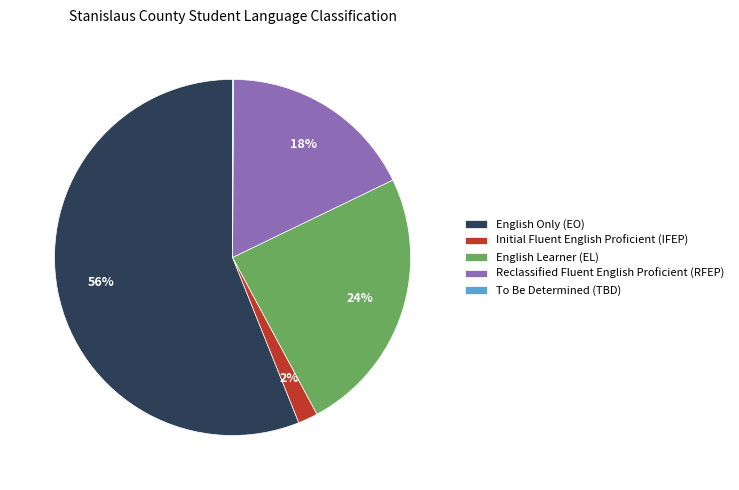

To the nearest percent, what is the average slice percentage?

20%